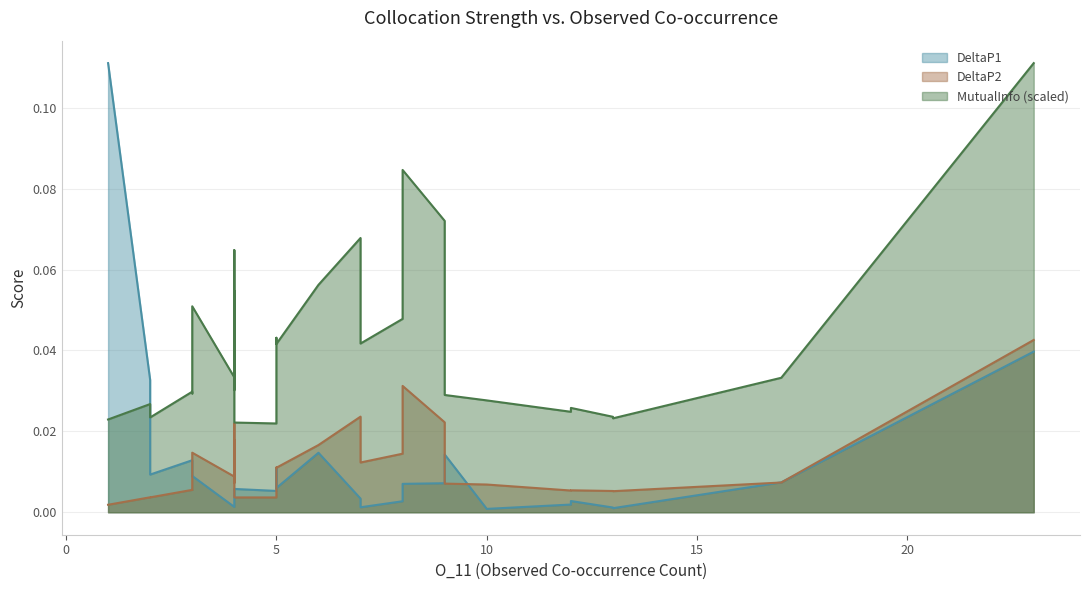

What is the sum of all MutualInfo values?

1.3